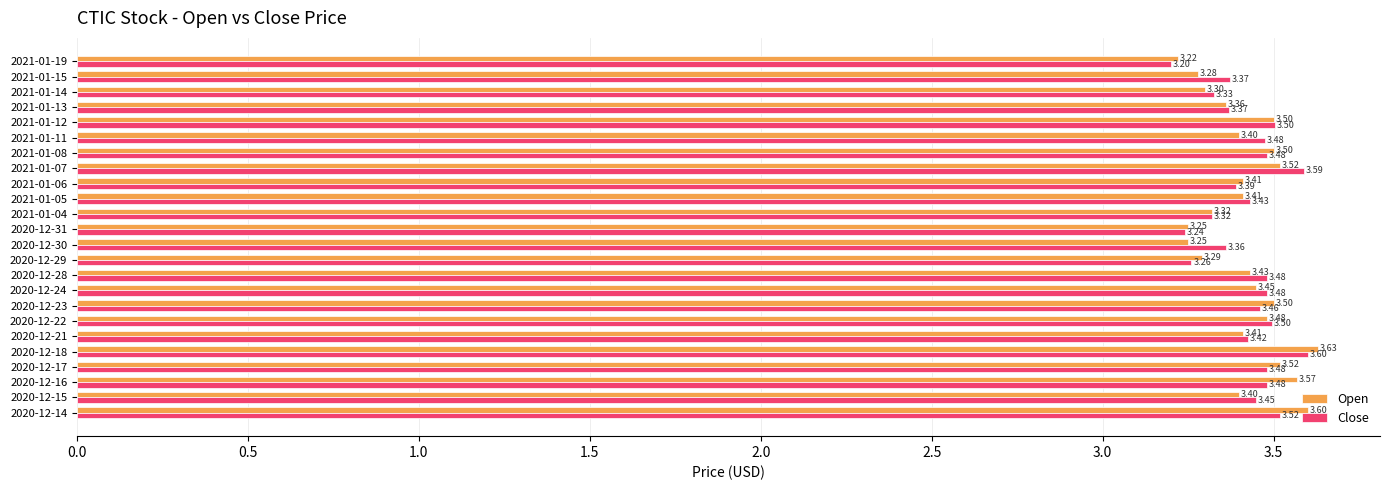

List the series in order of their peak value, highest first.

Open, Close